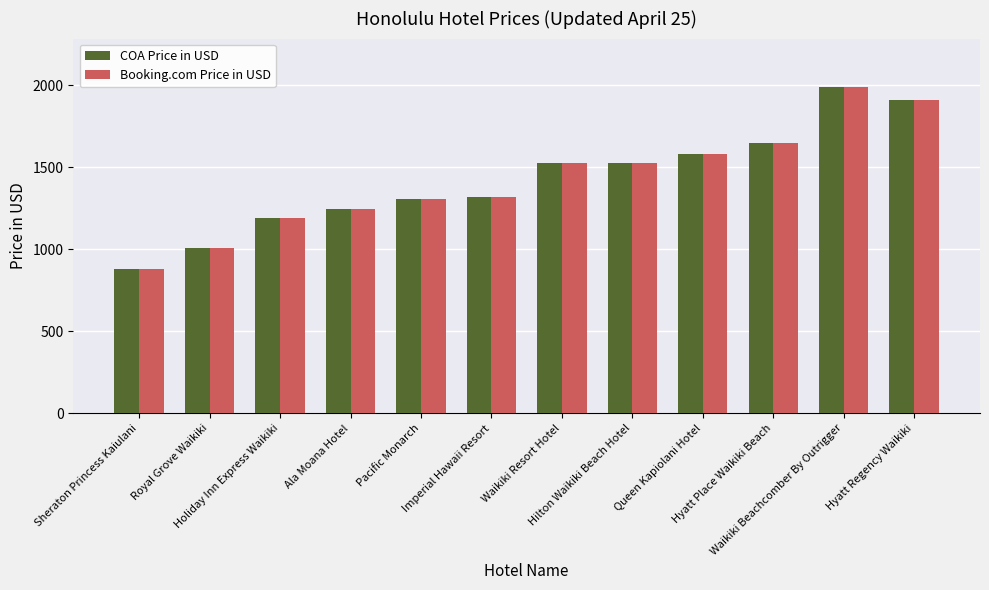

At how many categories does at least one series exceed 1047?

10